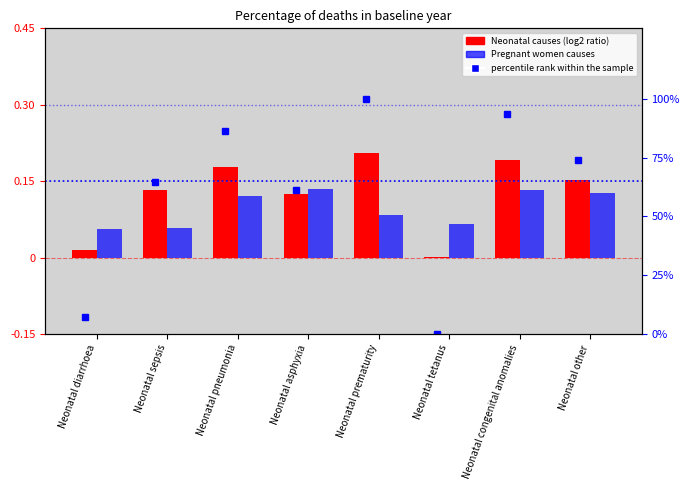

List the labels in order of percentile rank within the sample value, smallest first.

Neonatal tetanus, Neonatal diarrhoea, Neonatal asphyxia, Neonatal sepsis, Neonatal other, Neonatal pneumonia, Neonatal congenital anomalies, Neonatal prematurity